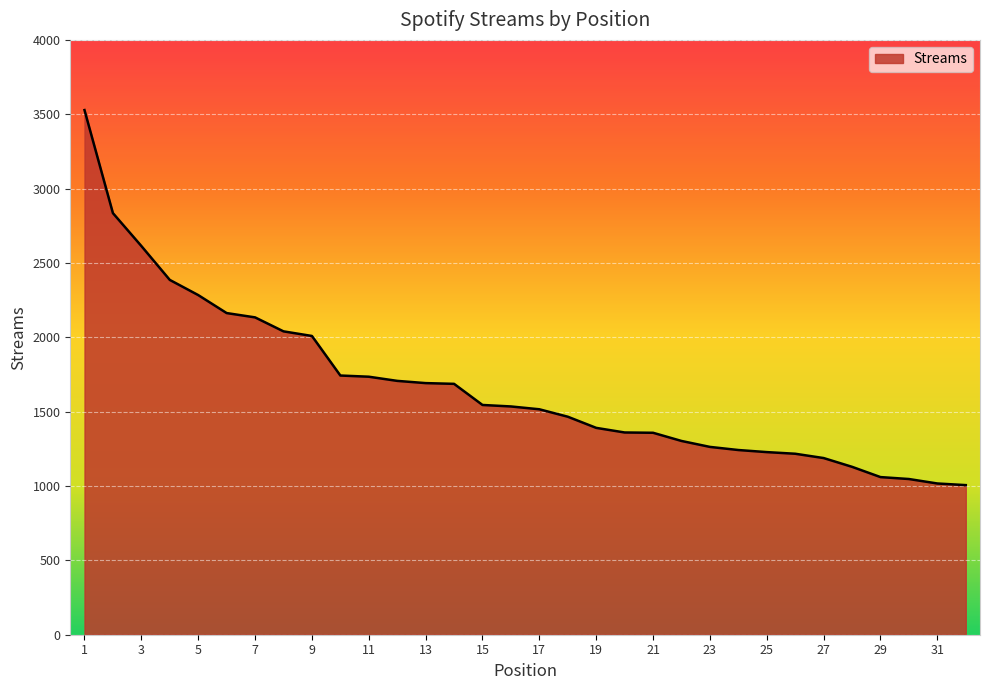

What is the minimum value shown in the chart?

1006